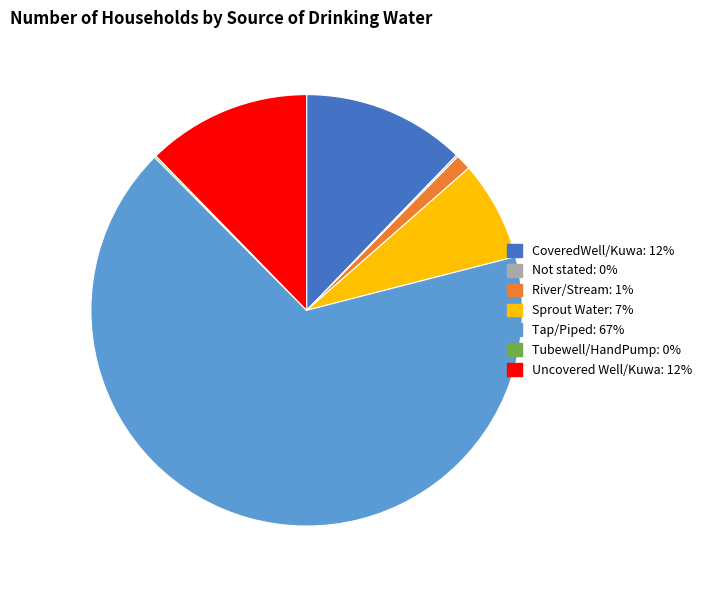

True or false: Tap/Piped accounts for 54% of the total.

False